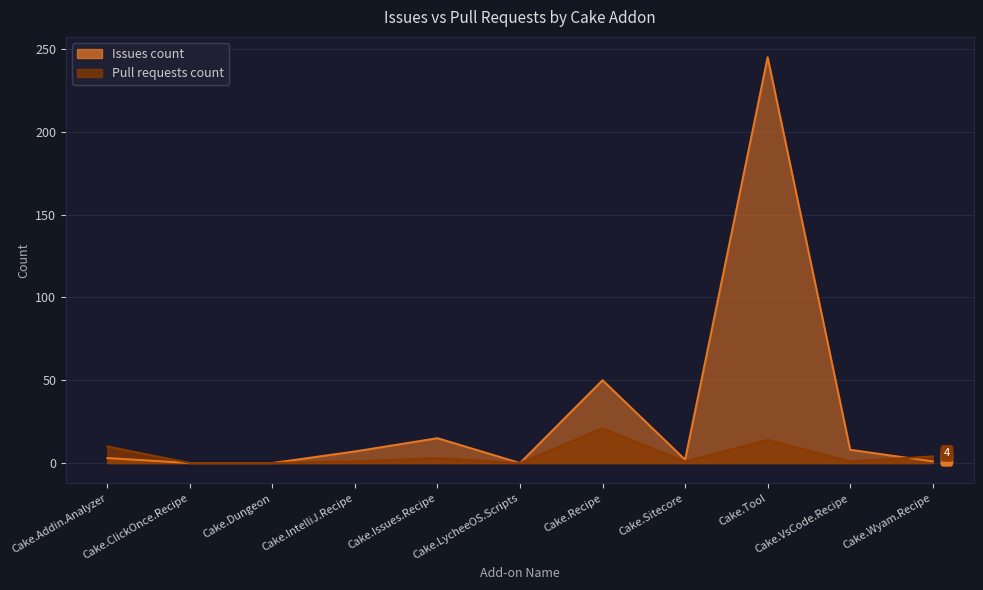

Reading right to left, list all the values displayed in this chart.

Issues count: 1	8	245	2	50	0	15	7	0	0	3
Pull requests count: 4	1	14	1	21	0	3	1	0	0	10